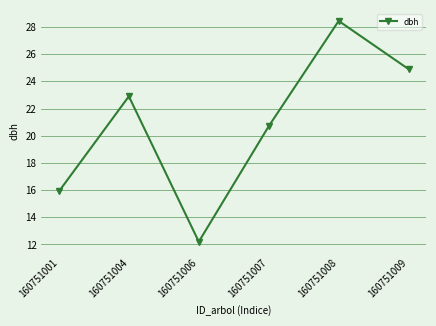

The value at 160751004 is 9.3. True or false?

False